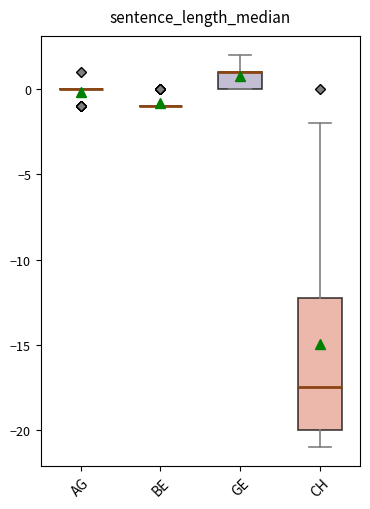

Reading left to right, transcribe this box plot: for each box, give where its median line is, the range the box spans, and where its two whiskers end, as read against the y-axis. The values are not printed on the chart, so give them approximately, as read against the axis.

AG: box collapsed to a line at 0.0, whiskers 0.0 to 0.0
BE: box collapsed to a line at -1.0, whiskers -1.0 to -1.0
GE: median 1.0 (drawn on the box's upper edge), box 0.0 to 1.0, whiskers 0.0 to 2.0
CH: median -17.5, box -20.0 to -12.0, whiskers -21.0 to -2.0